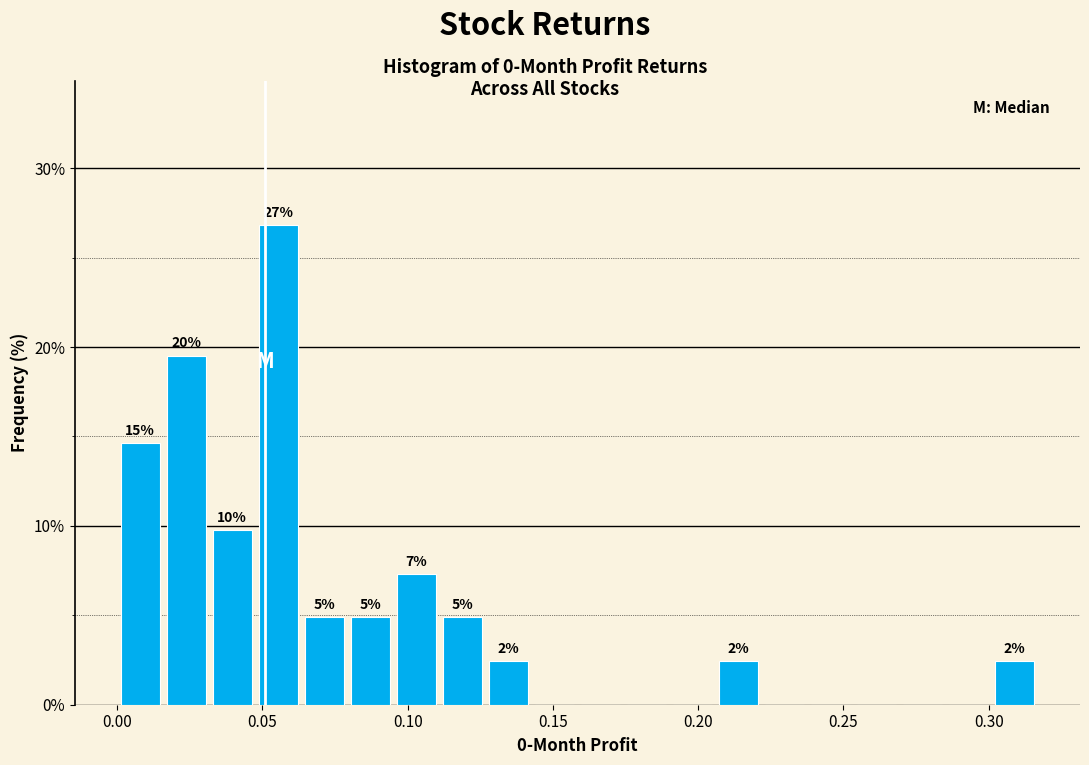

Read against the x-axis, roughly where is the centre of the tallest bar?

0.055